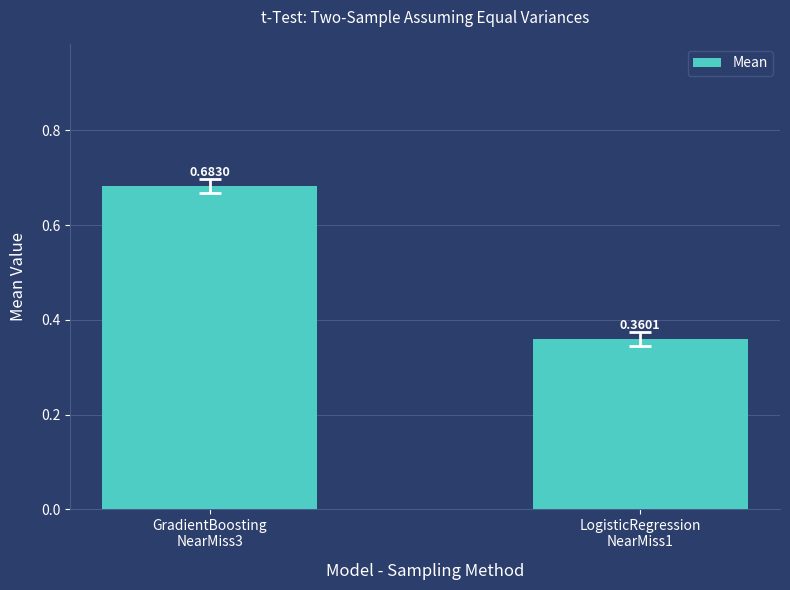

What is the difference between the maximum and minimum values?

0.3